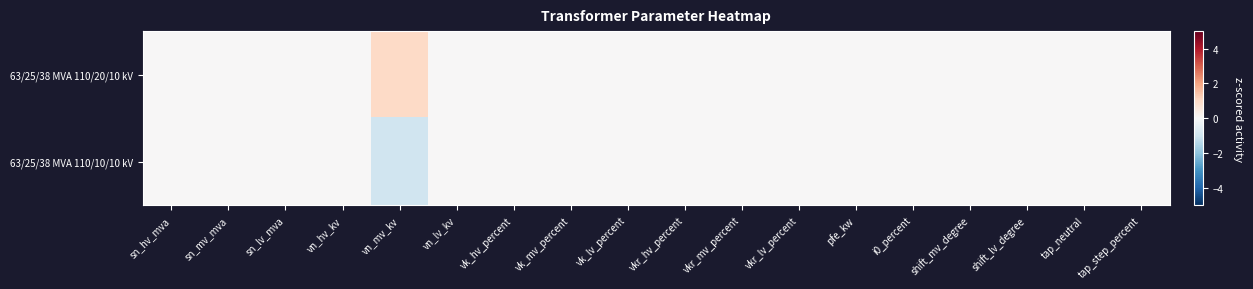

Reading left to right, what are all the values shown in this chart?

63/25/38 MVA 110/20/10 kV: sn_hv_mva=0	sn_mv_mva=0	sn_lv_mva=0	vn_hv_kv=0	vn_mv_kv=1	vn_lv_kv=0	vk_hv_percent=0	vk_mv_percent=0	vk_lv_percent=0	vkr_hv_percent=0	vkr_mv_percent=0	vkr_lv_percent=0	pfe_kw=0	i0_percent=0	shift_mv_degree=0	shift_lv_degree=0	tap_neutral=0	tap_step_percent=0
63/25/38 MVA 110/10/10 kV: sn_hv_mva=0	sn_mv_mva=0	sn_lv_mva=0	vn_hv_kv=0	vn_mv_kv=-1	vn_lv_kv=0	vk_hv_percent=0	vk_mv_percent=0	vk_lv_percent=0	vkr_hv_percent=0	vkr_mv_percent=0	vkr_lv_percent=0	pfe_kw=0	i0_percent=0	shift_mv_degree=0	shift_lv_degree=0	tap_neutral=0	tap_step_percent=0